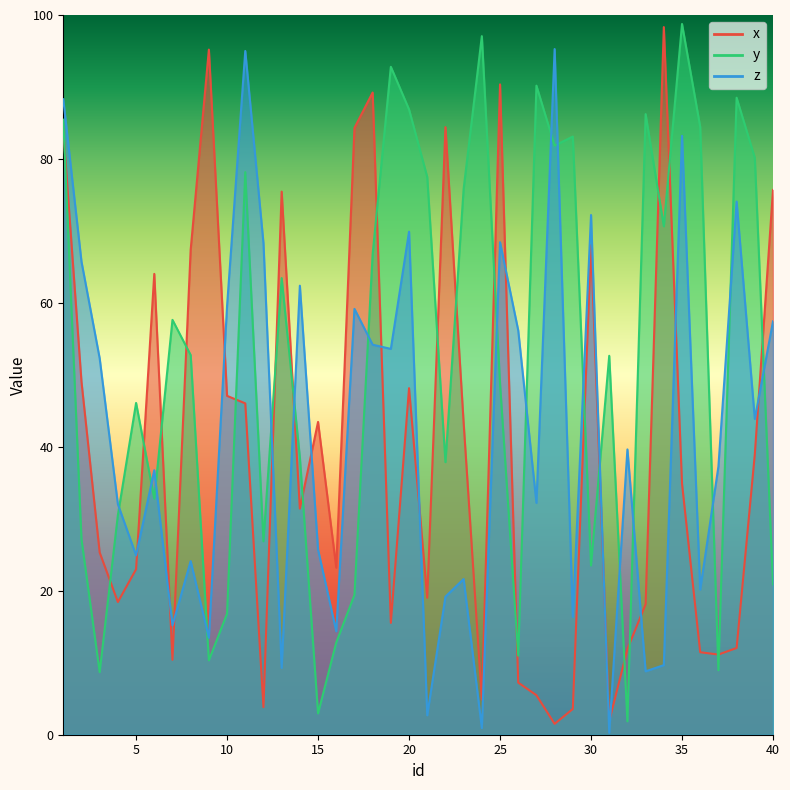

Which series ends up on top after the final intersection of x and y?

x